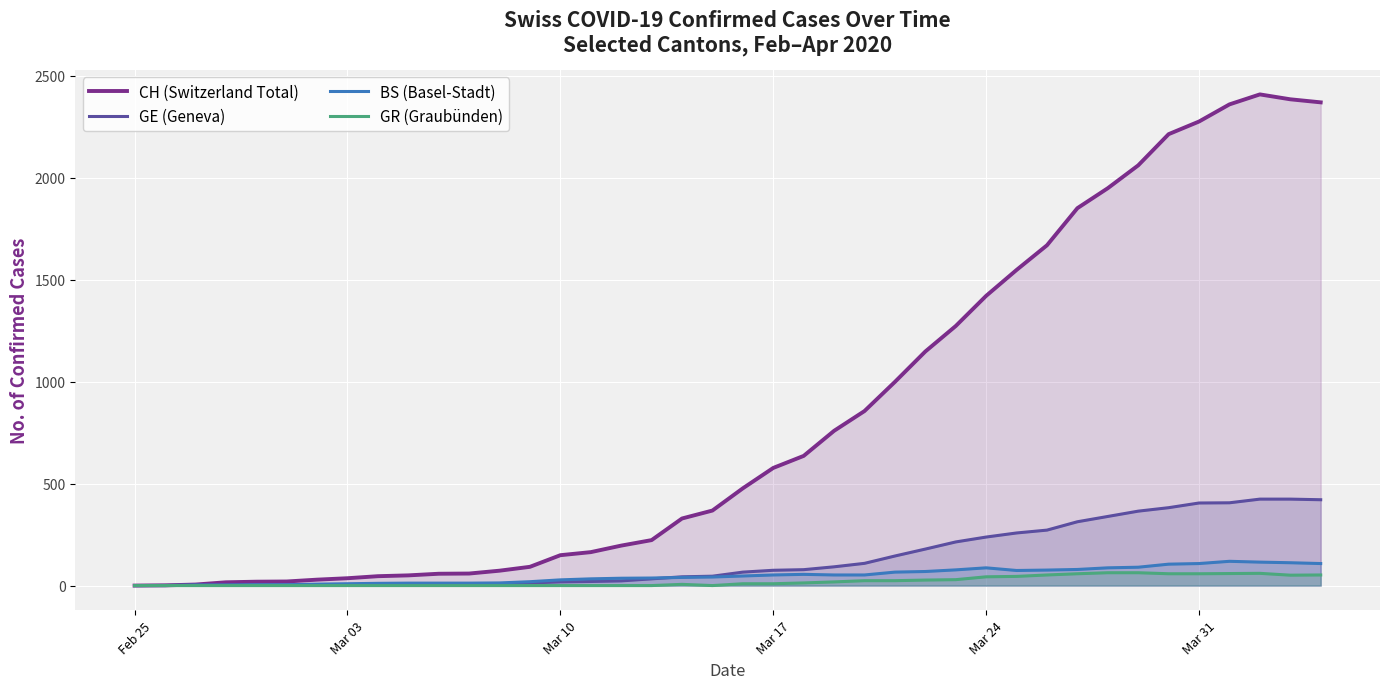

How many distinct data groups are displayed?

4